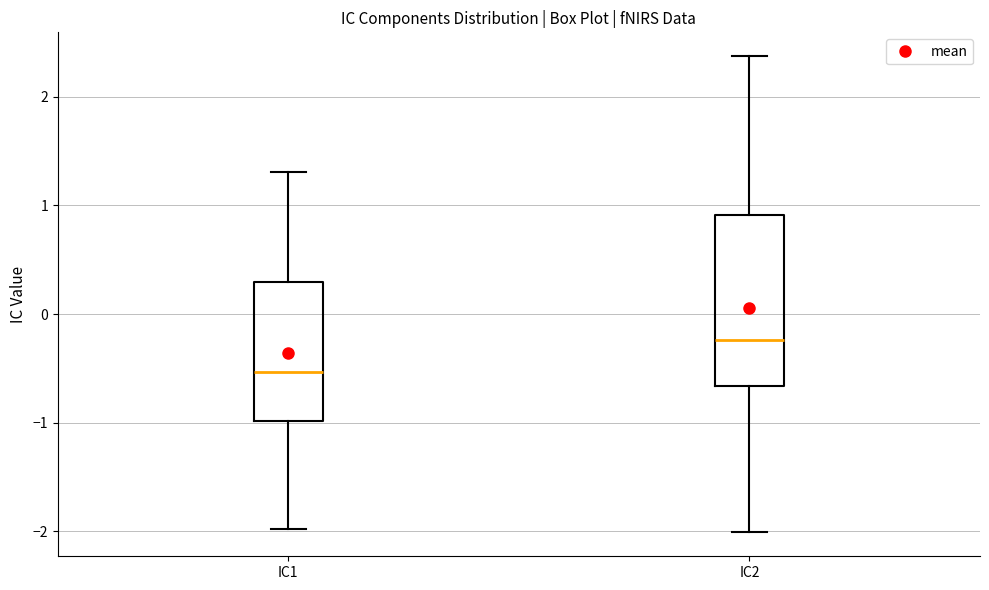

Where does the upper whisker of the box for IC2 end on the y-axis? The values are not printed on the chart, so give them approximately, as read against the axis.

2.4